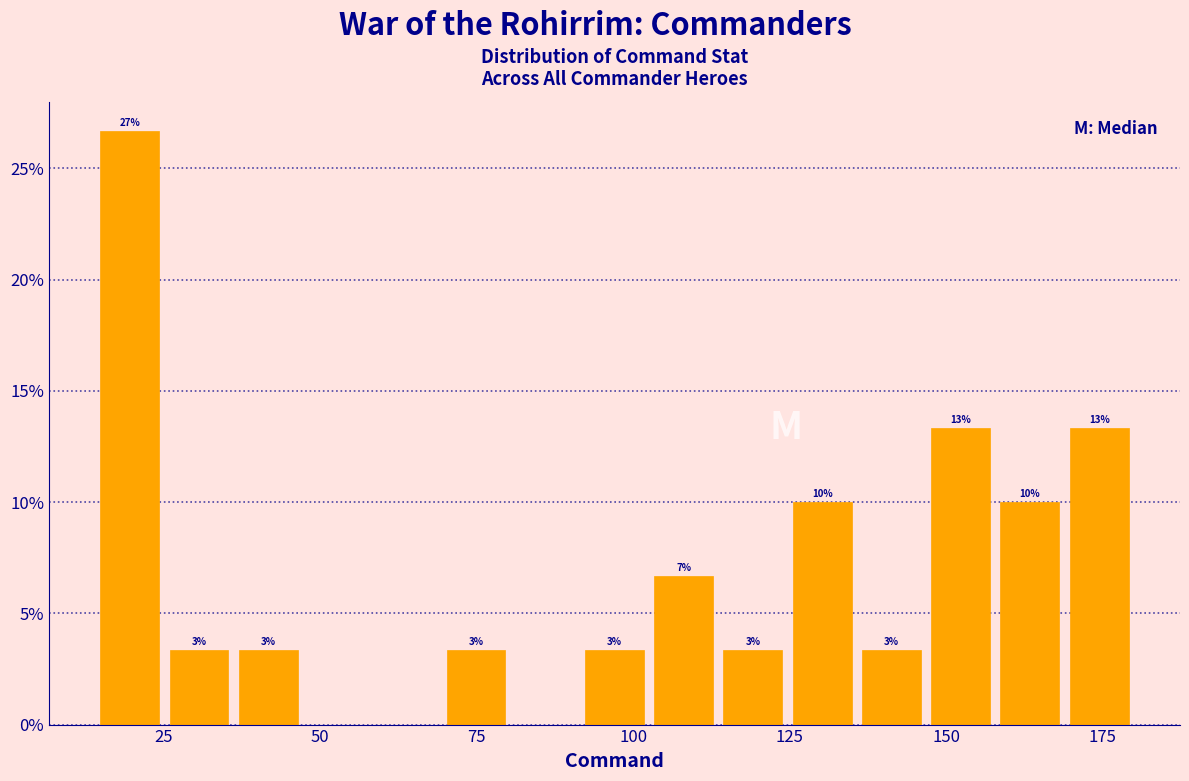

Around what value on the x-axis is the tallest bar? Give the approximate position of its centre, as read against the axis.

20